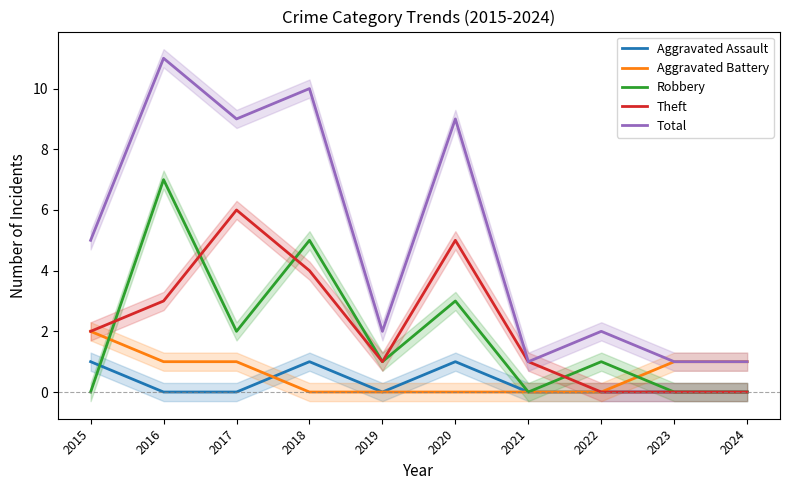

At which category is the sum across all series the highest?

2016